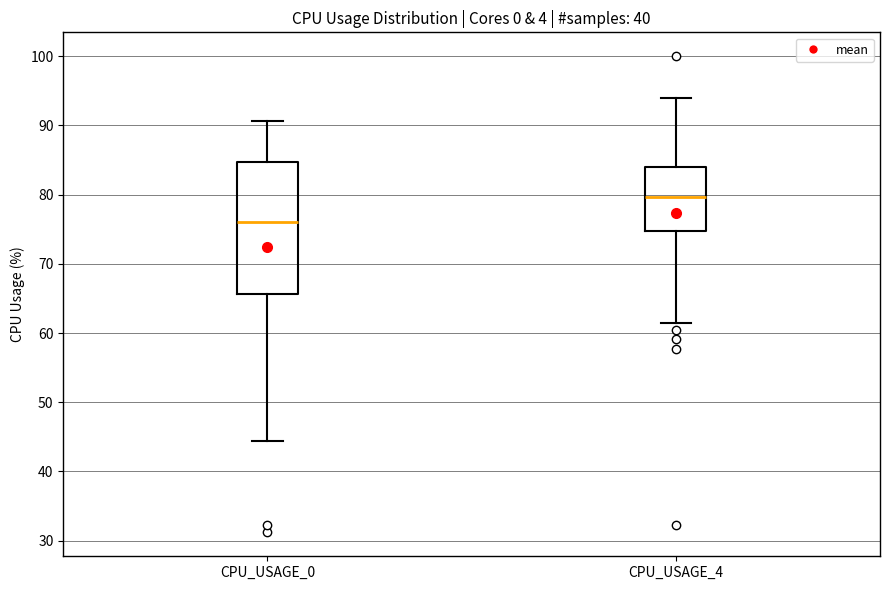

Where does the median line of the box for CPU_USAGE_4 sit on the y-axis? The values are not printed on the chart, so give them approximately, as read against the axis.

80